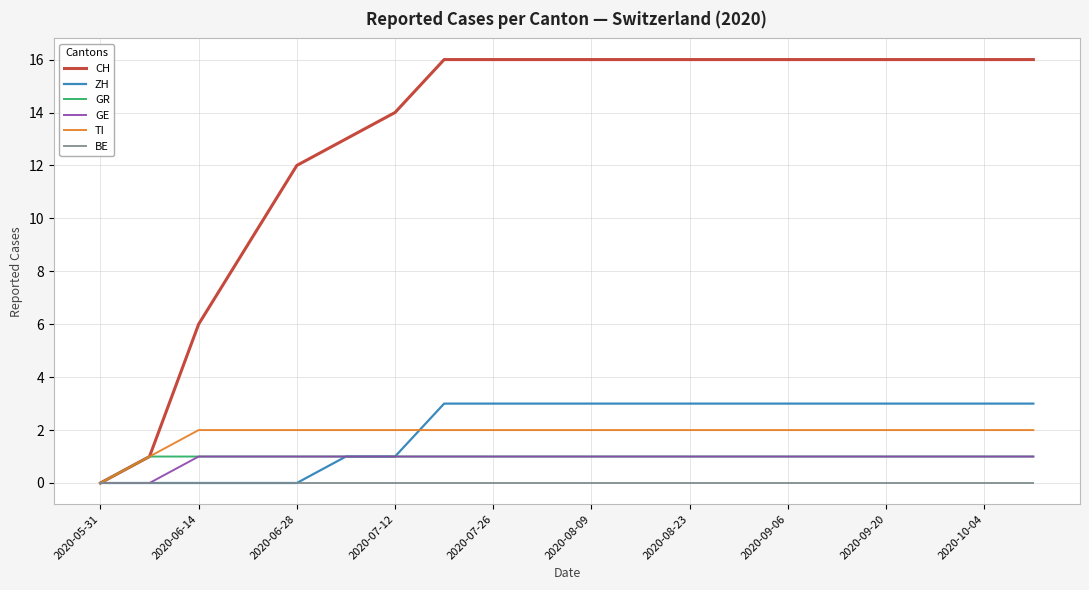

Which series has the largest range (max minus min)?

CH